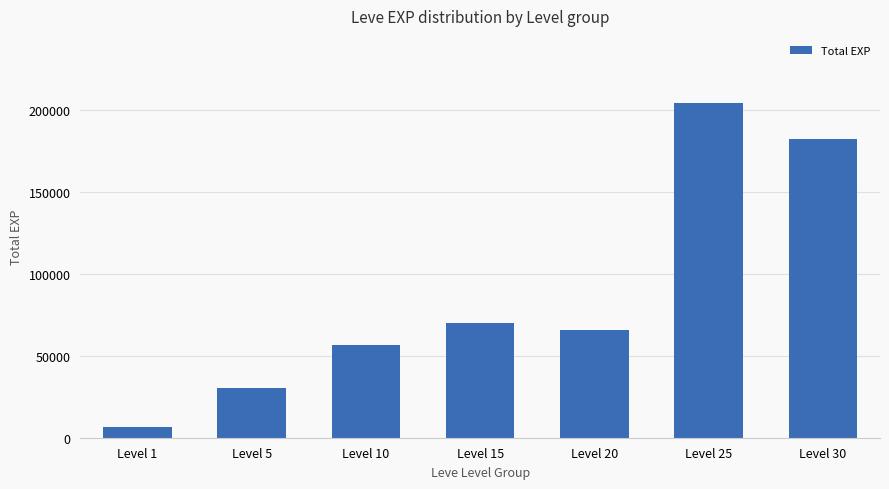

Count the values in the range 30240 to 182720.

5